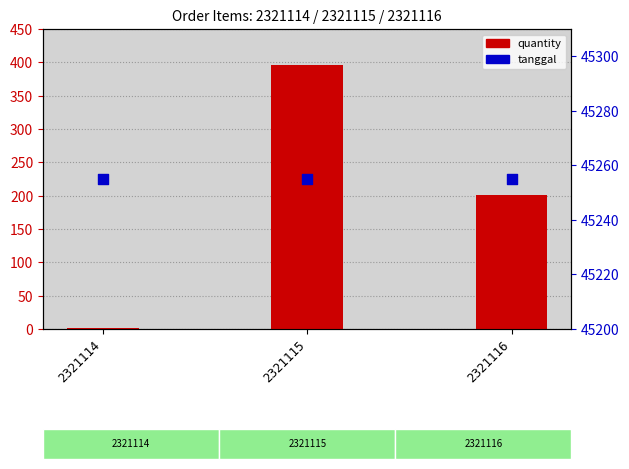

What are all the series names shown in the legend?

quantity, tanggal